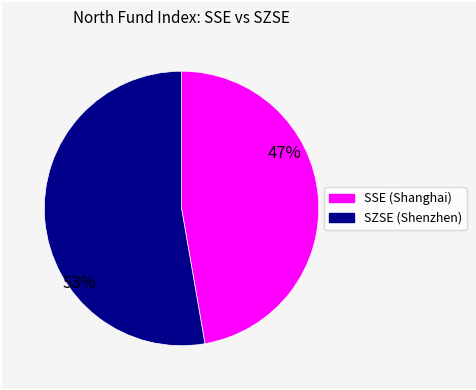

Does any single category account for the majority?

Yes